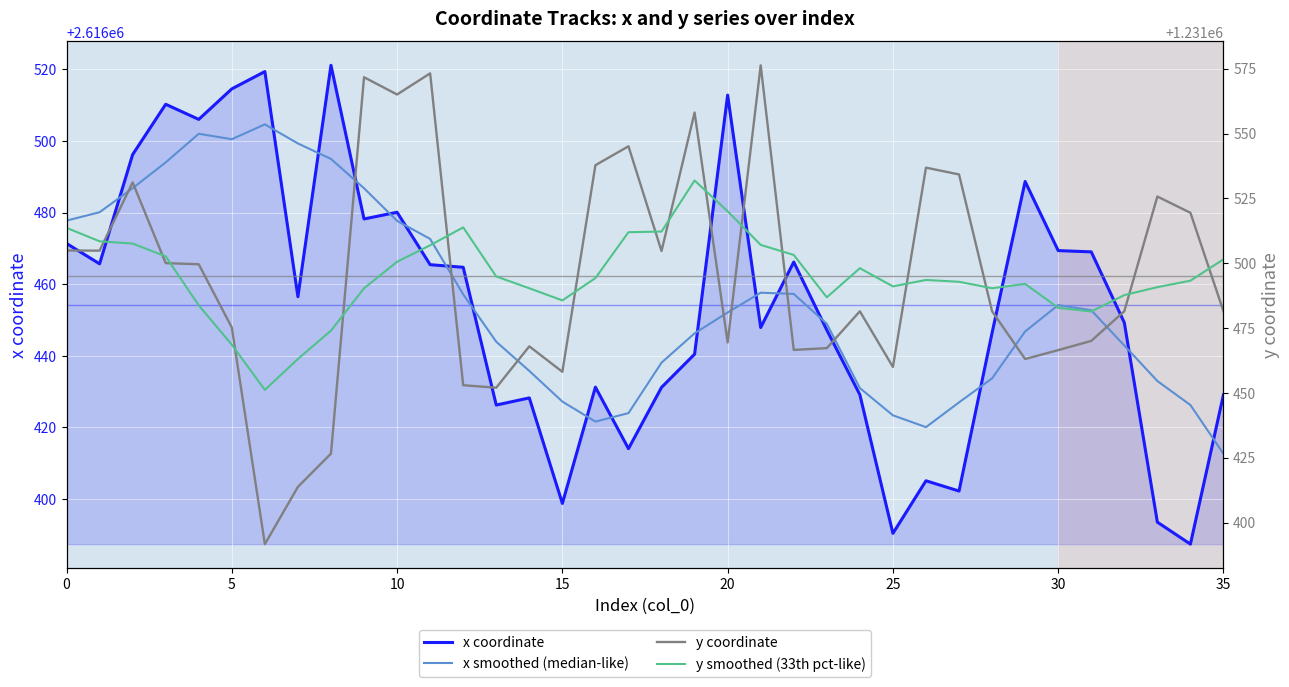

Reading right to left, transcribe all the data shown in this chart.

x coordinate: 2616429.1	2616387.4	2616393.5	2616449.3	2616469.0	2616469.4	2616488.7	2616446.4	2616402.2	2616405.1	2616390.4	2616429.1	2616447.2	2616466.2	2616447.9	2616512.8	2616440.5	2616431.2	2616414.1	2616431.2	2616398.8	2616428.2	2616426.2	2616464.7	2616465.5	2616480.1	2616478.2	2616521.2	2616456.5	2616519.4	2616514.6	2616506.0	2616510.3	2616496.2	2616465.7	2616471.4
x smoothed (median-like): 2616412.6	2616426.2	2616433.0	2616442.9	2616452.7	2616454.2	2616446.8	2616433.7	2616427.0	2616420.1	2616423.4	2616431.0	2616448.9	2616457.3	2616457.6	2616452.1	2616446.3	2616438.1	2616424.0	2616421.6	2616427.2	2616435.8	2616443.9	2616457.2	2616472.7	2616477.7	2616486.8	2616495.0	2616499.3	2616504.7	2616500.5	2616502.0	2616494.0	2616486.8	2616480.1	2616477.8
y coordinate: 1231481.5	1231519.4	1231525.7	1231481.5	1231470.0	1231466.5	1231463.0	1231481.5	1231534.2	1231536.9	1231460.0	1231481.5	1231467.2	1231466.6	1231576.3	1231469.4	1231558.1	1231504.7	1231545.1	1231537.8	1231458.1	1231467.9	1231452.0	1231452.9	1231573.2	1231565.1	1231571.7	1231426.6	1231413.8	1231391.7	1231475.2	1231499.6	1231500.0	1231531.2	1231504.8	1231504.9
y smoothed (33th pct-like): 1231501.5	1231493.3	1231490.8	1231487.7	1231481.4	1231482.8	1231492.0	1231490.3	1231492.8	1231493.5	1231491.1	1231498.1	1231486.8	1231503.2	1231507.1	1231520.0	1231531.9	1231512.2	1231512.0	1231494.3	1231485.6	1231490.3	1231494.9	1231513.8	1231506.9	1231500.5	1231490.3	1231474.0	1231463.1	1231451.1	1231468.6	1231483.7	1231502.6	1231507.6	1231508.4	1231513.6